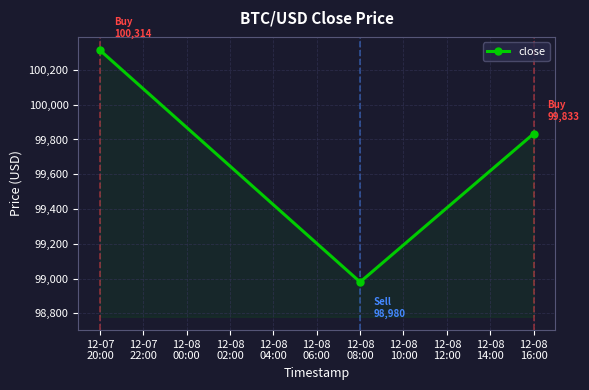

What is the difference between the maximum and minimum values?

1333.6